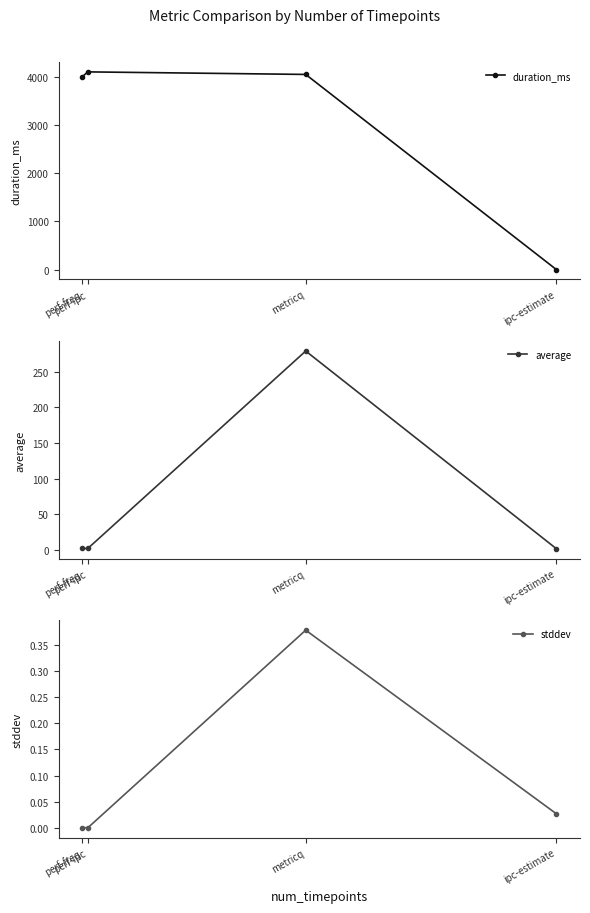

Which has a higher value, perf-ipc or metricq?

perf-ipc